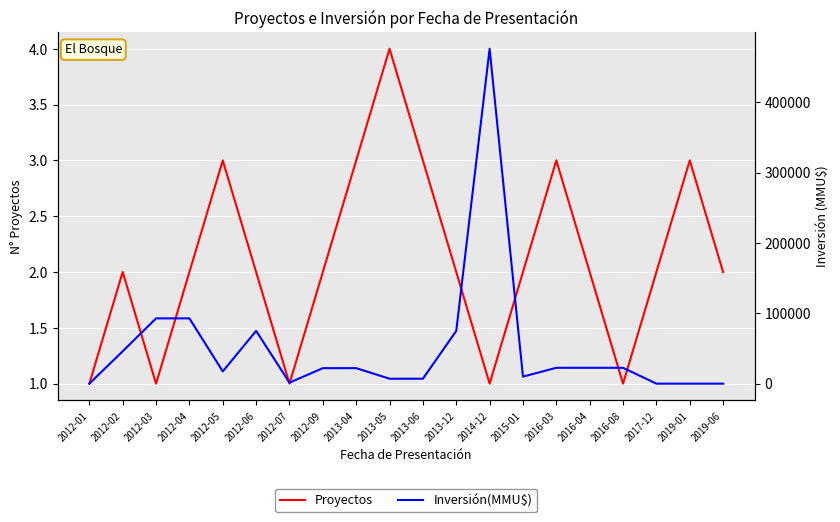

What is the total value across all series at 2013-12?

75002